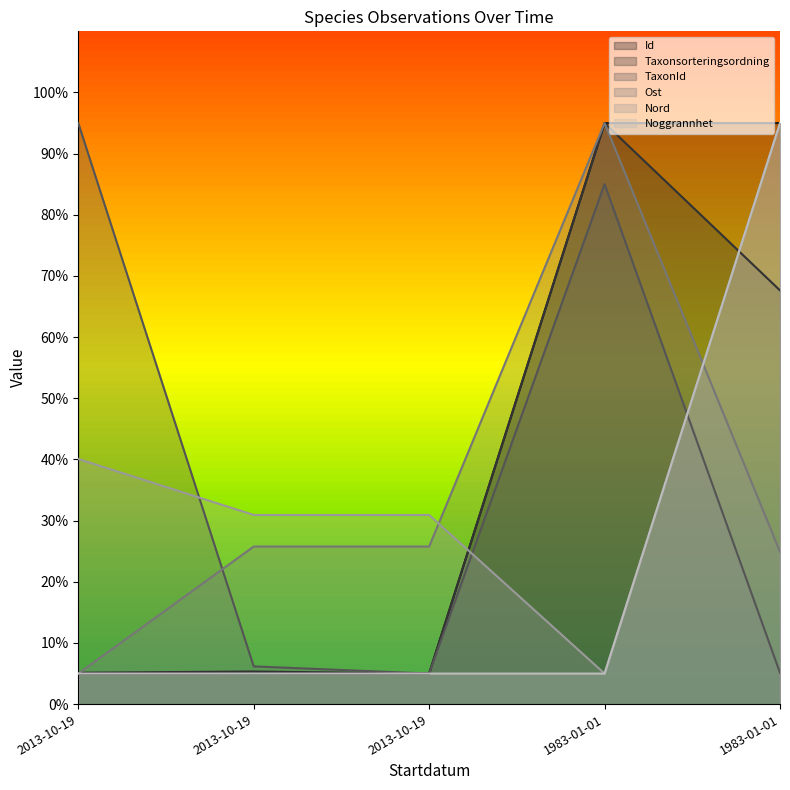

Which series has the largest range (max minus min)?

Id